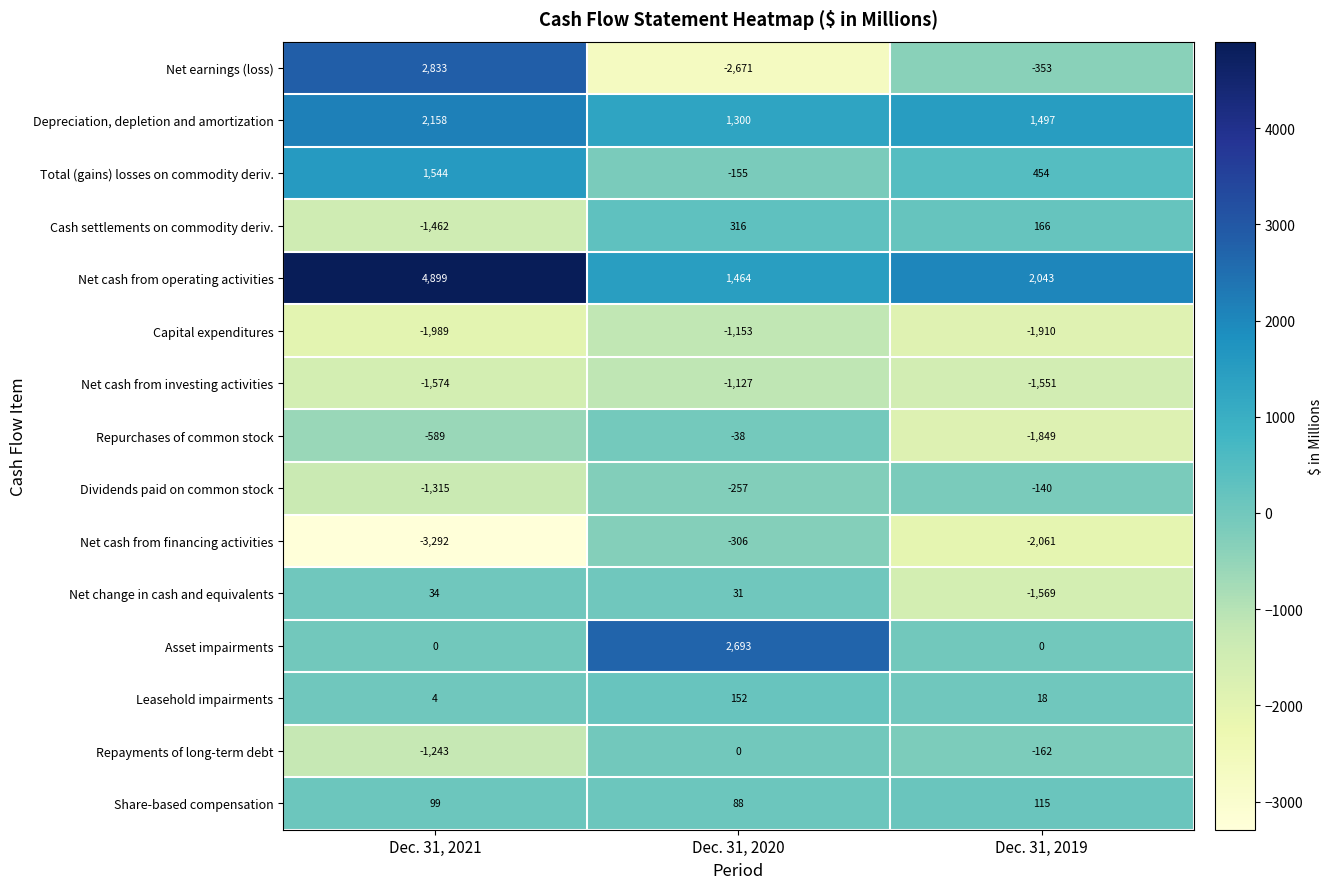

Which series changed the most between Dec. 31, 2021 and Dec. 31, 2020?

Net earnings (loss)